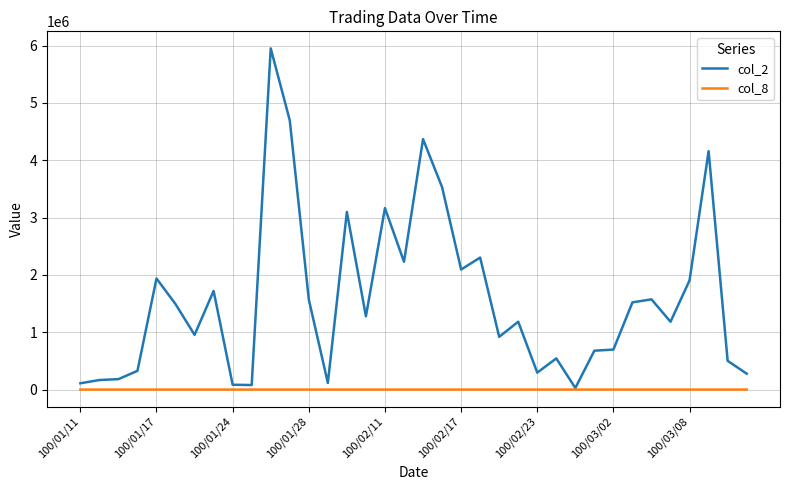

Which series has the largest total across all categories?

col_2